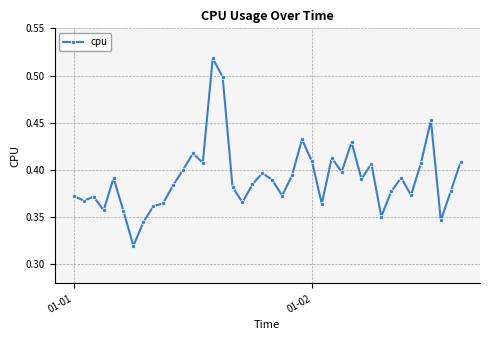

True or false: there are more than 1 points higher than both neighbors.

True